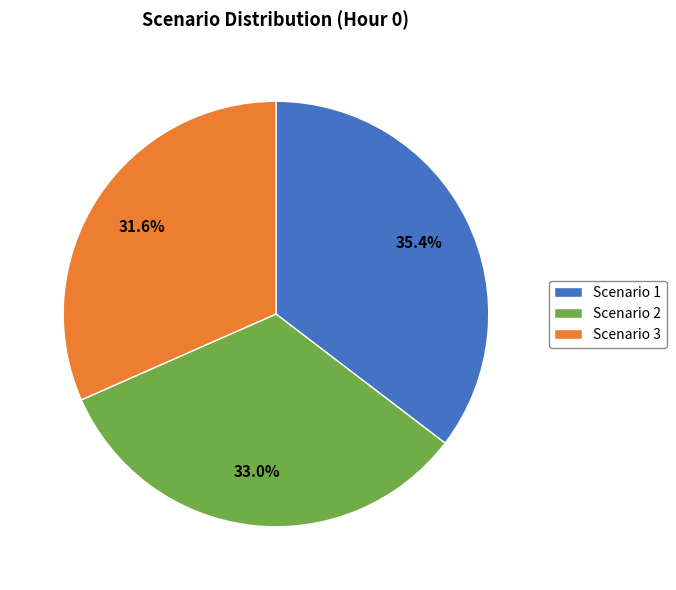

Which slice is the largest?

Scenario 1